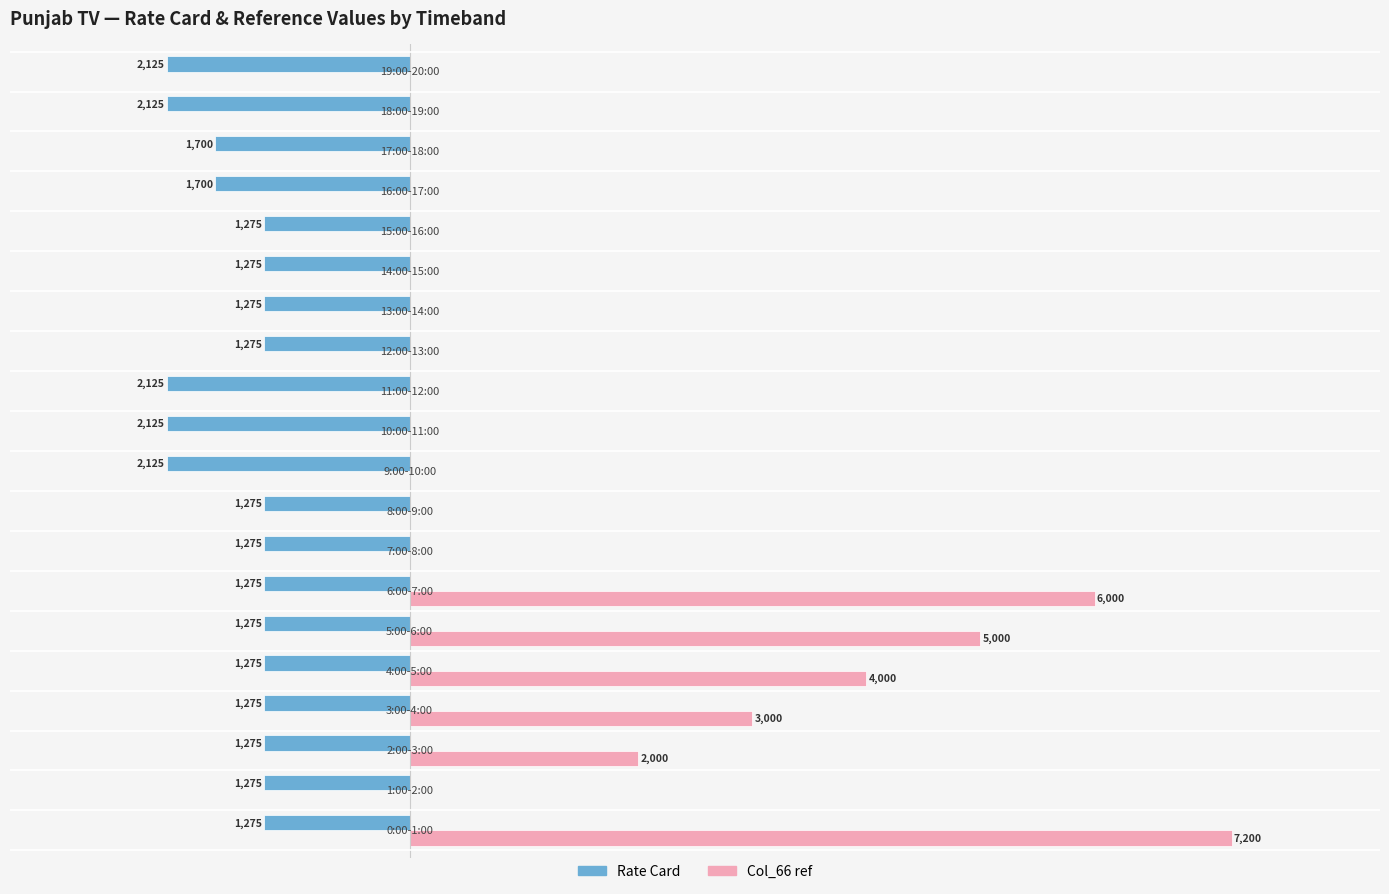

What are all the series names shown in the legend?

Rate Card, Col_66 ref